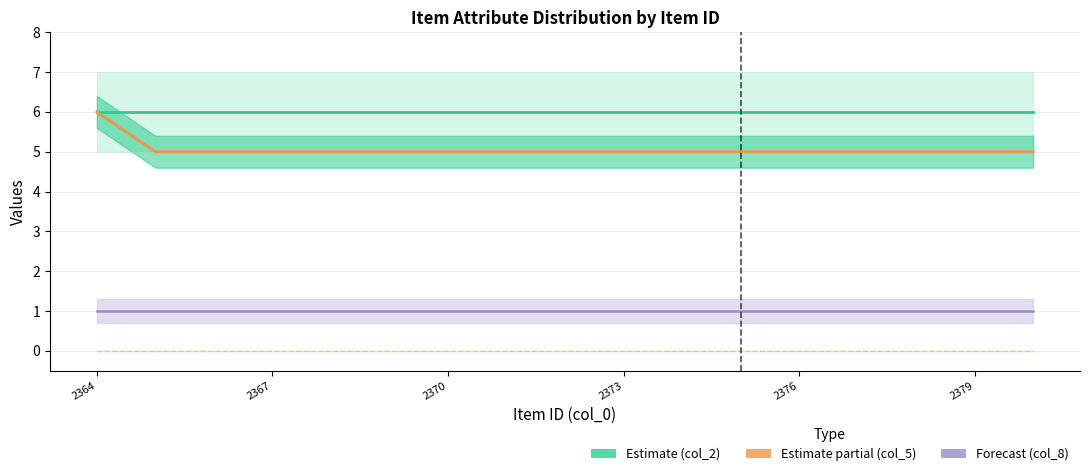

Which series has the largest total across all categories?

col_2 (Estimate)